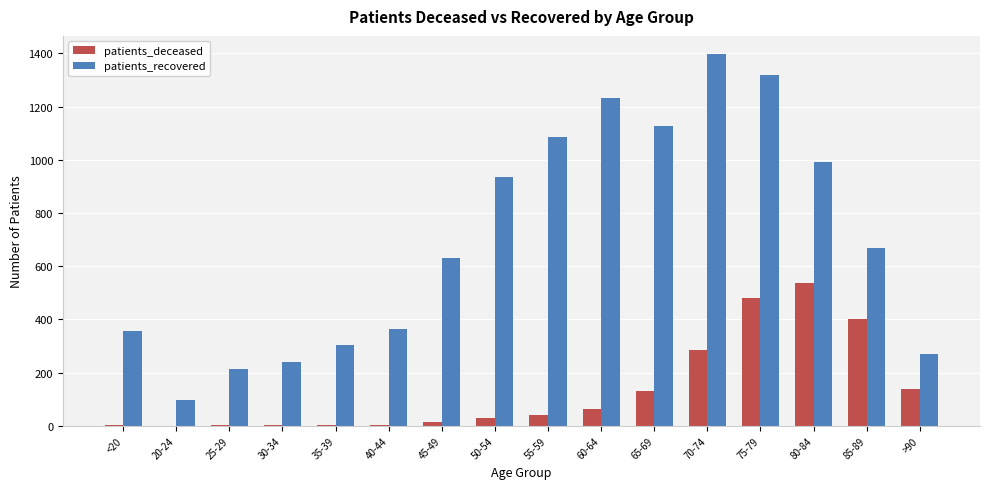

Which category has the highest value in the patients_recovered series?

70-74